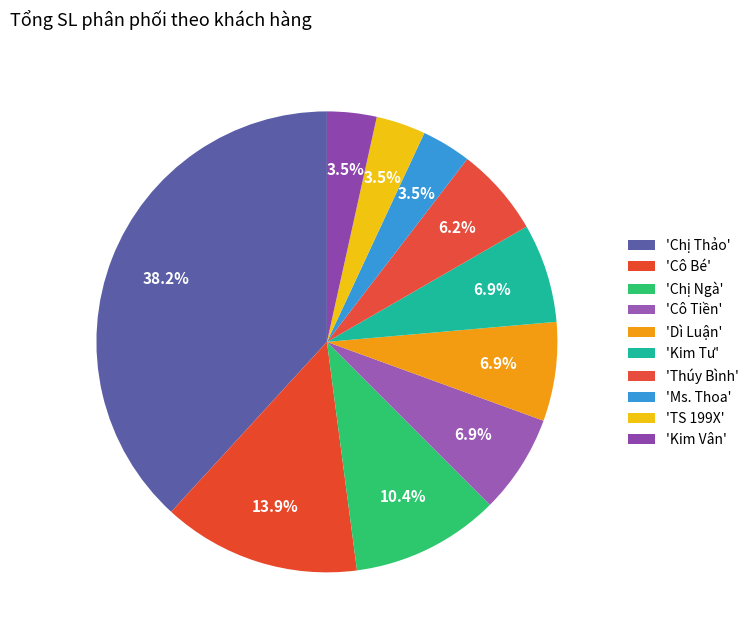

How many slices are in this pie chart?

10